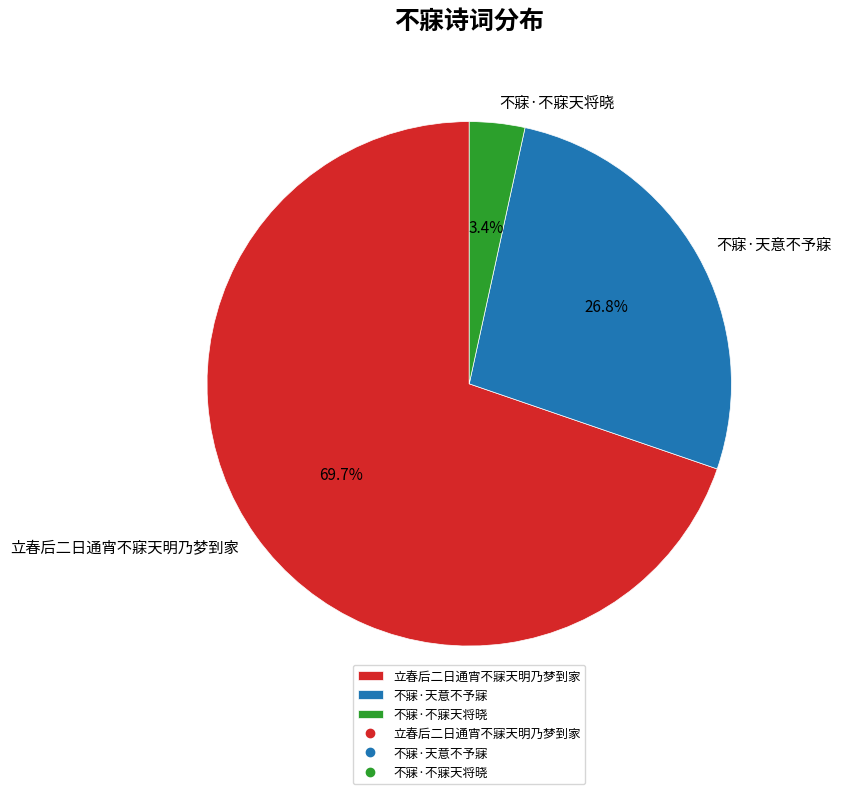

To the nearest percent, what percentage of the pie is 立春后二日通宵不寐天明乃梦到家?

70%